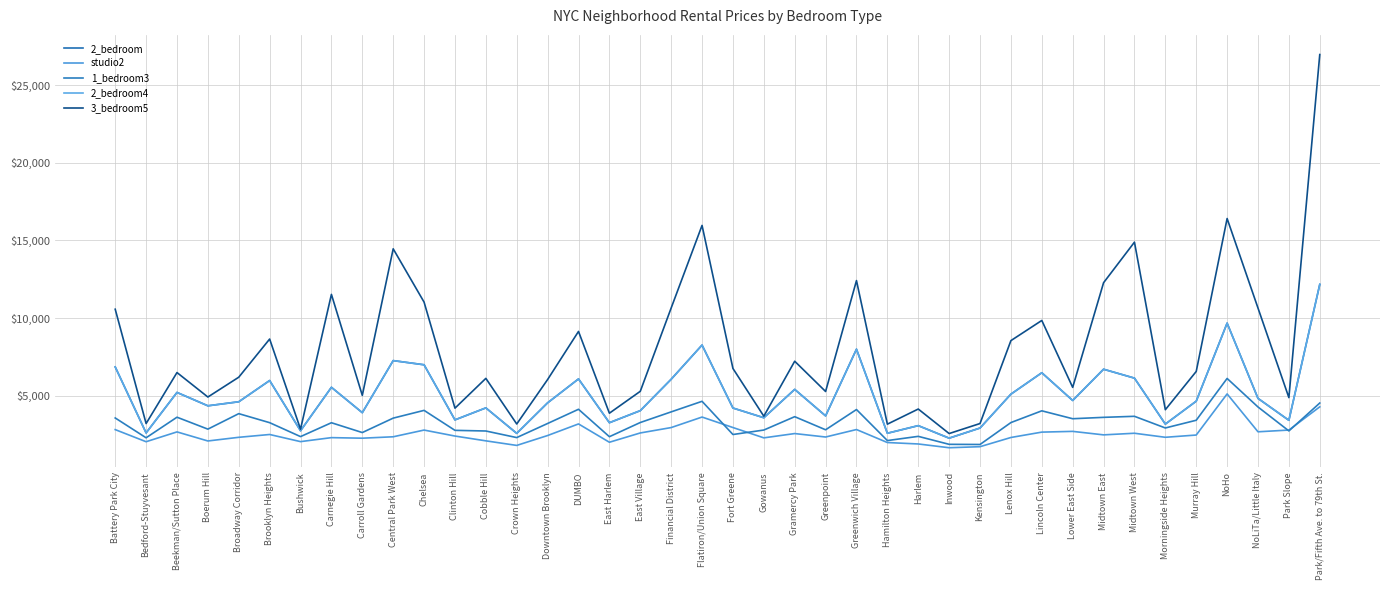

The studio2 series shows 3526 at Carroll Gardens. True or false?

False